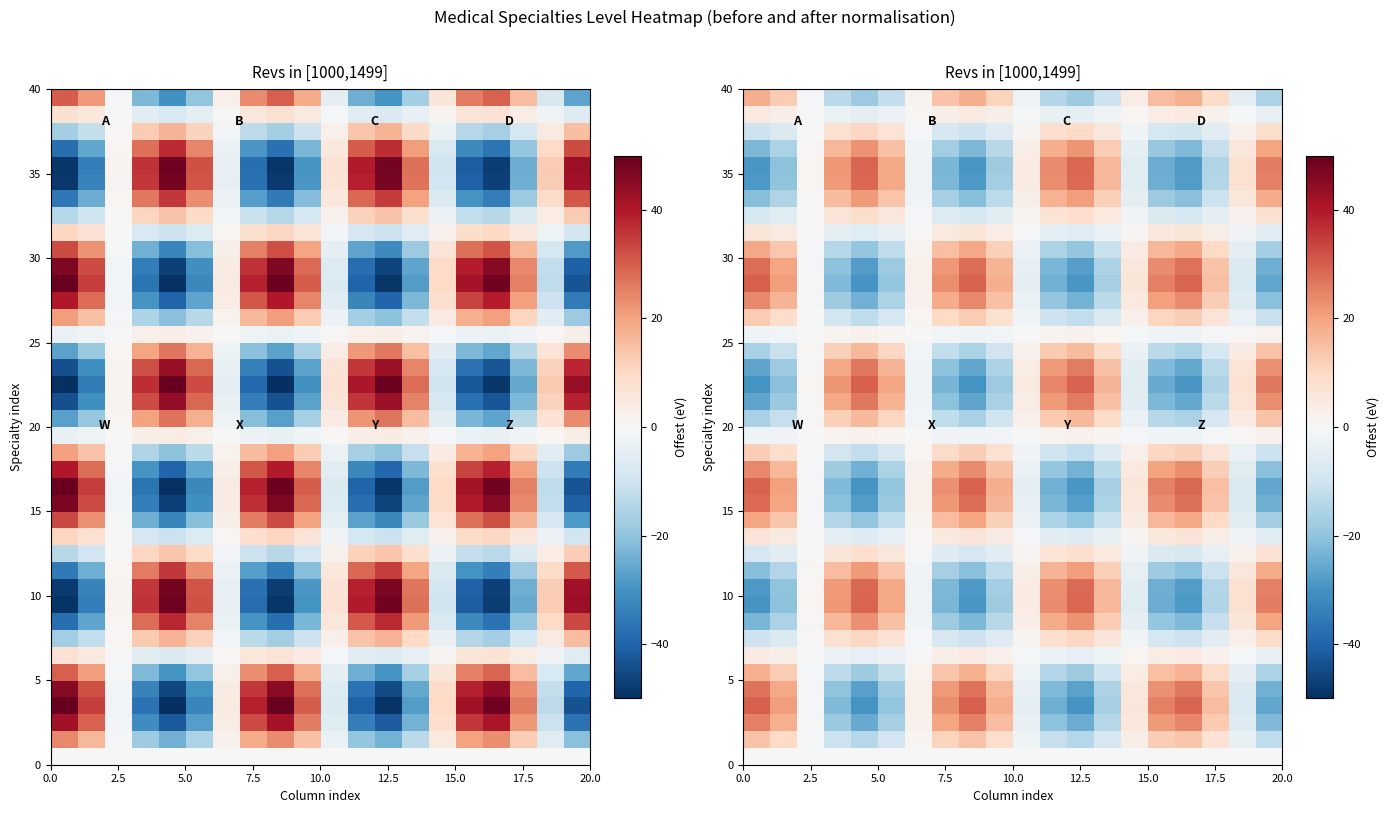

What is the greatest value displayed?

29.9